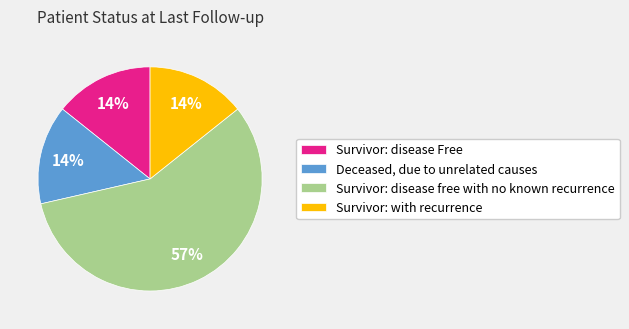

How many slices are in this pie chart?

4